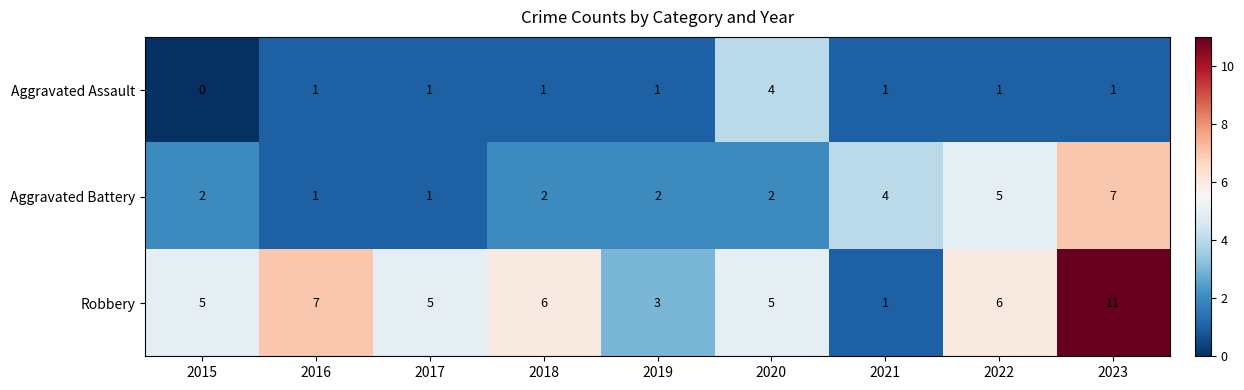

What is the total value across all series at 2016?

9